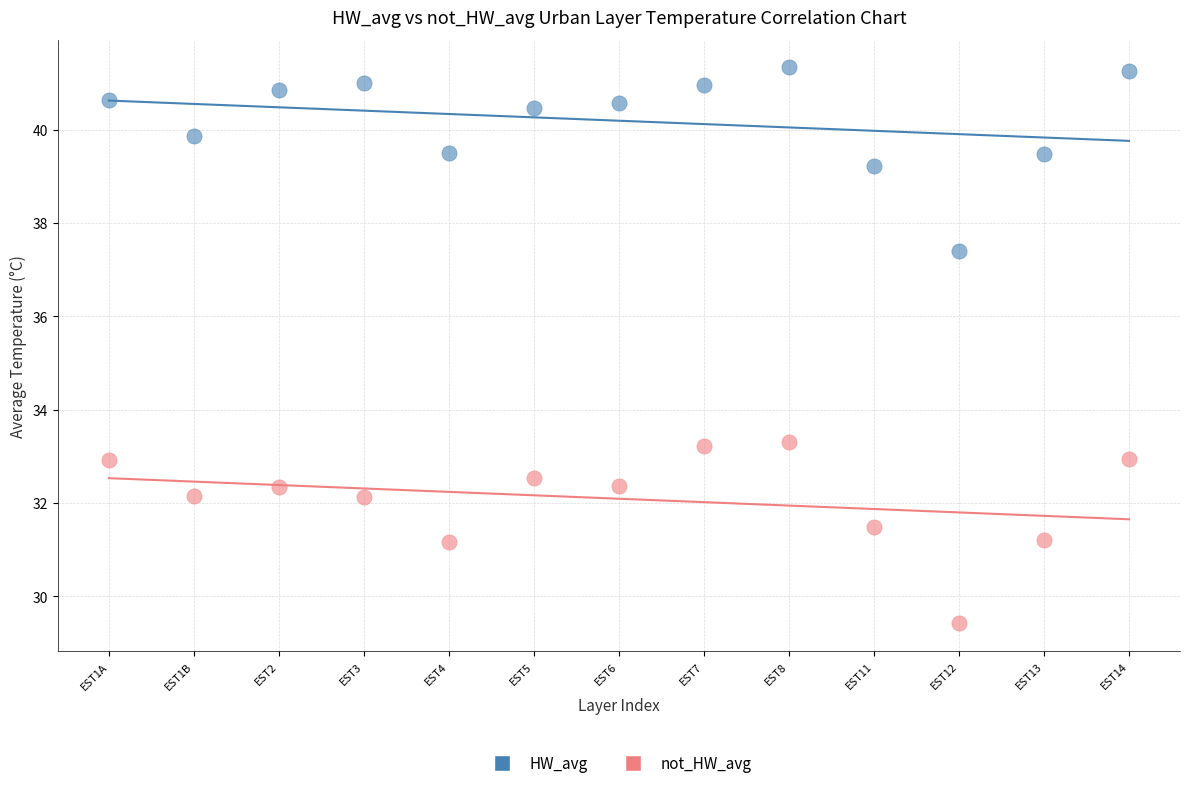

Which series contains the lowest Y value?

not_HW_avg